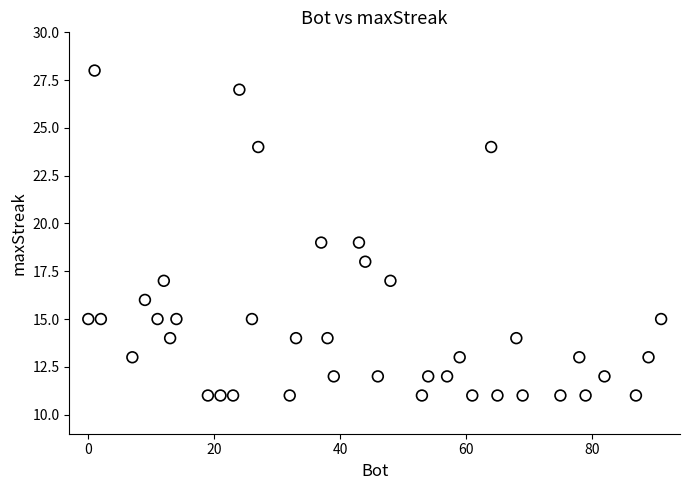

What is the range of Y values (max minus min)?

17